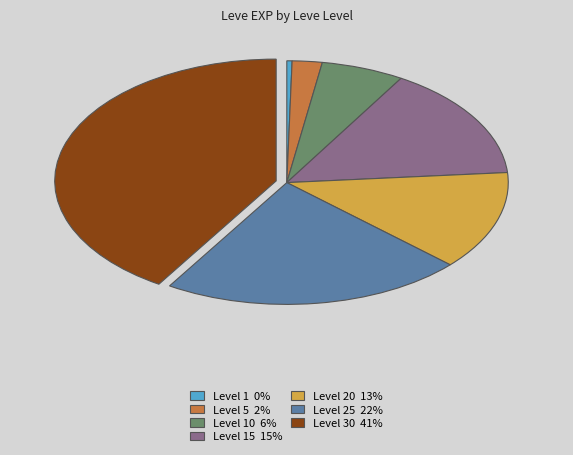

Which has a higher value, Level 15 15% or Level 10 6%?

Level 15 15%